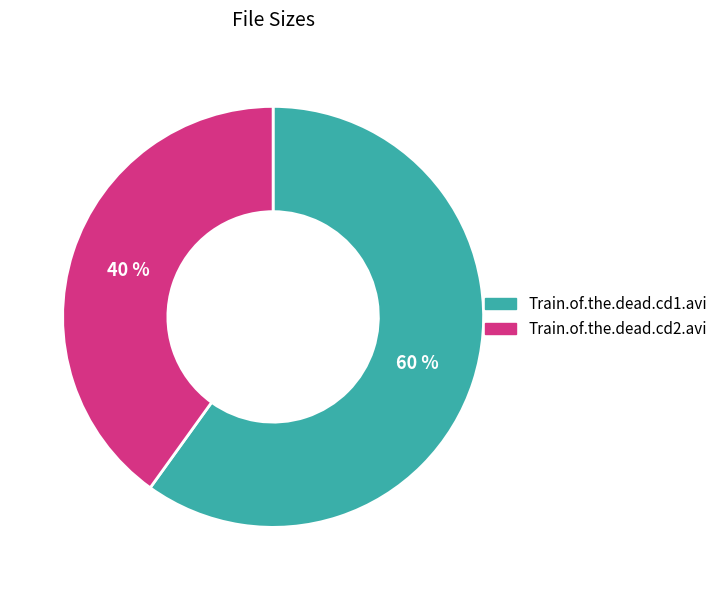

Count the number of slices in the pie.

2